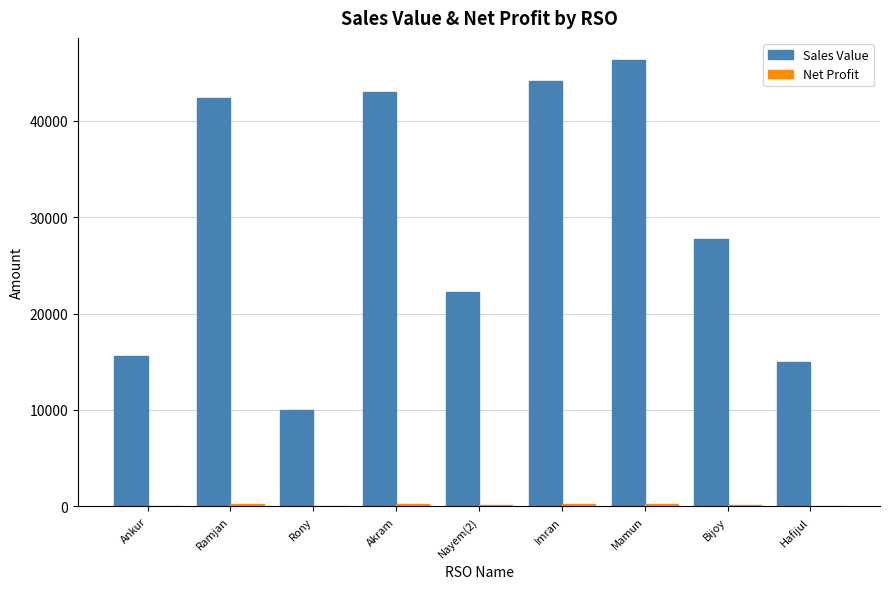

What is the sum of all Sales Value values?

266292.0